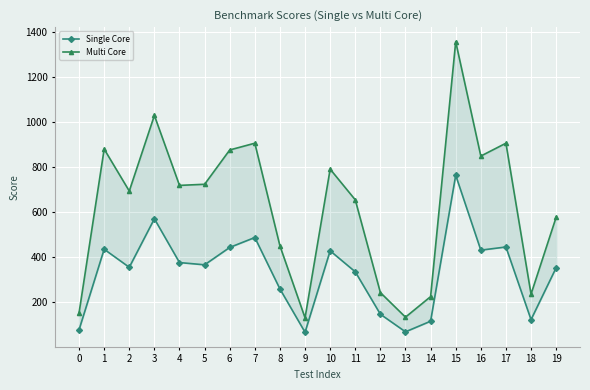

What is the value of the Multi Core point at the 3rd from the left?

693